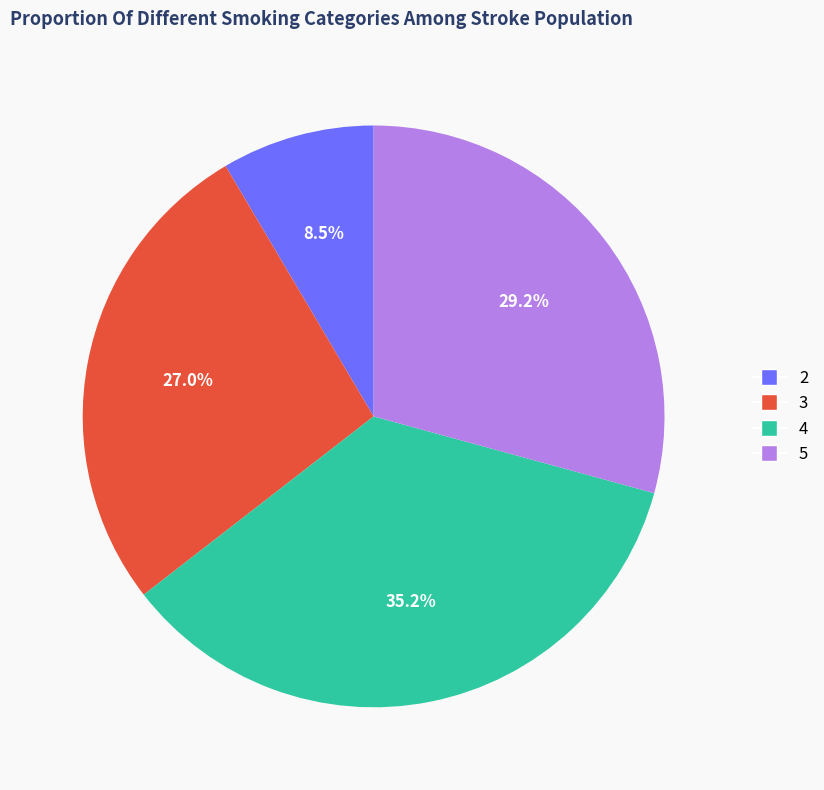

Does 4 represent more than half of the total?

No